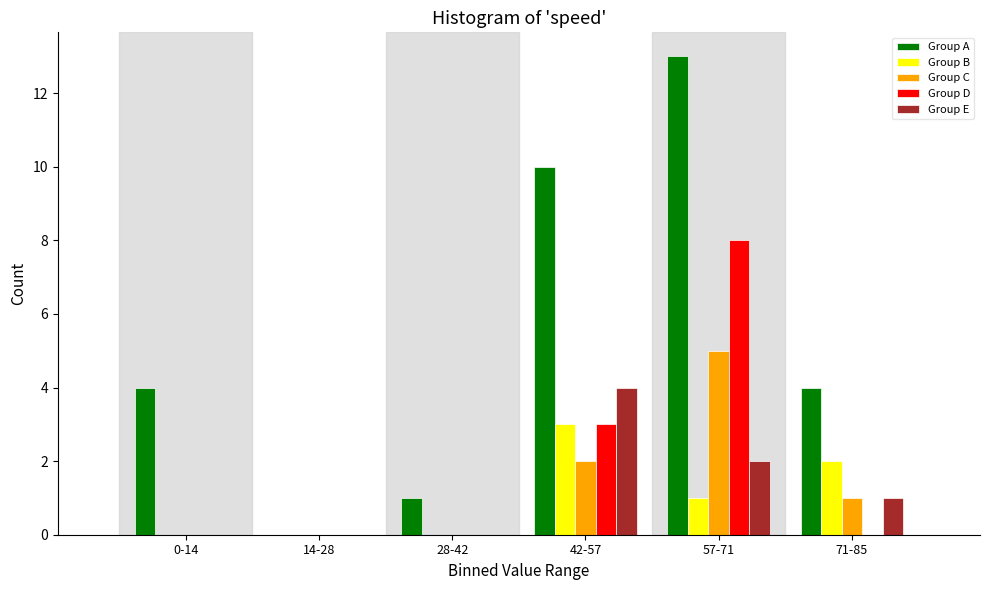

Reading right to left, transcribe all the data shown in this chart.

Group A: 71-85=4	57-71=13	42-57=10	28-42=1	14-28=0	0-14=4
Group B: 71-85=2	57-71=1	42-57=3	28-42=0	14-28=0	0-14=0
Group C: 71-85=1	57-71=5	42-57=2	28-42=0	14-28=0	0-14=0
Group D: 71-85=0	57-71=8	42-57=3	28-42=0	14-28=0	0-14=0
Group E: 71-85=1	57-71=2	42-57=4	28-42=0	14-28=0	0-14=0